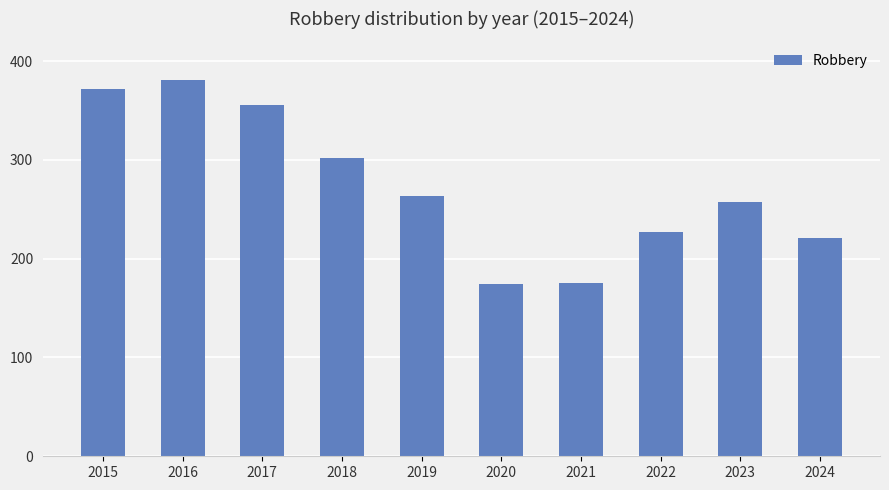

What is the value of the 3rd bar from the left?

356